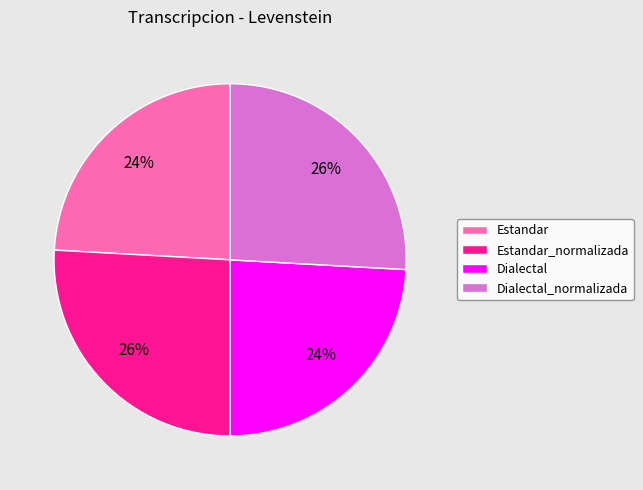

The Dialectal_normalizada slice represents 26% of the pie. True or false?

True